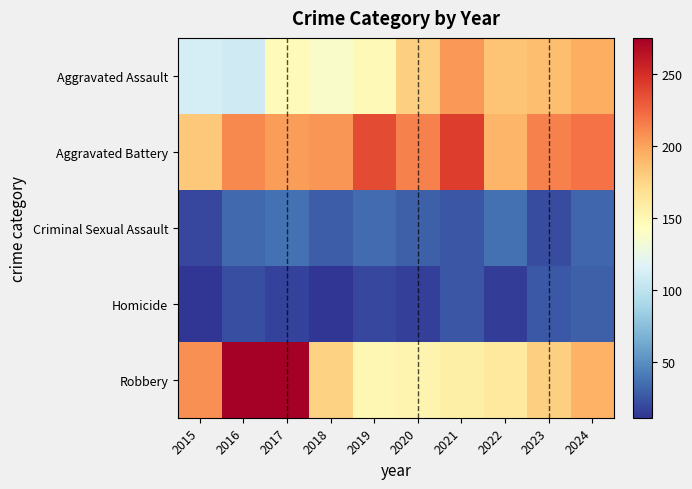

Which series has the largest total across all categories?

Aggravated Battery